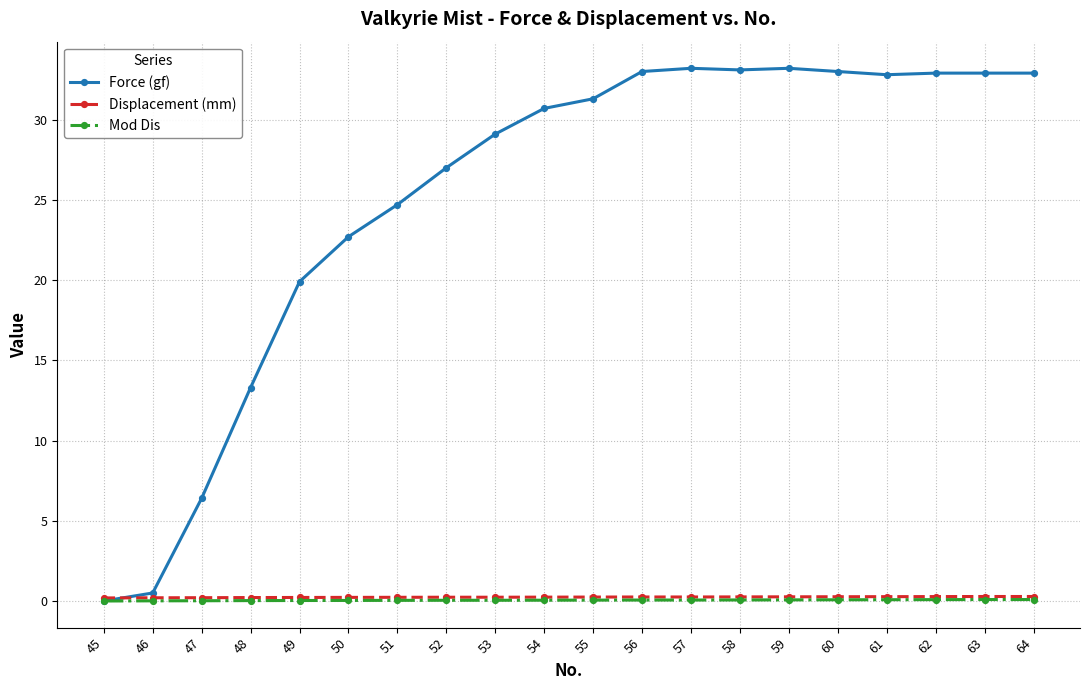

How many data points does each series have?

20